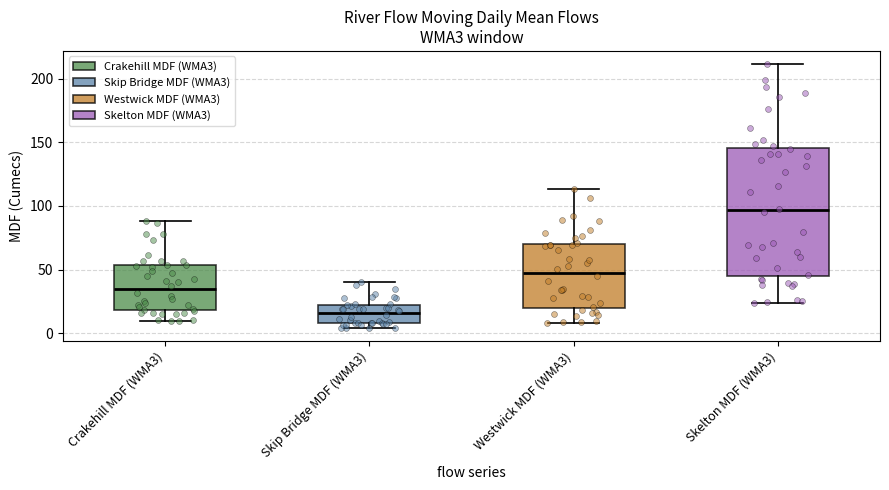

Which box has the highest median line?

Skelton MDF (WMA3)